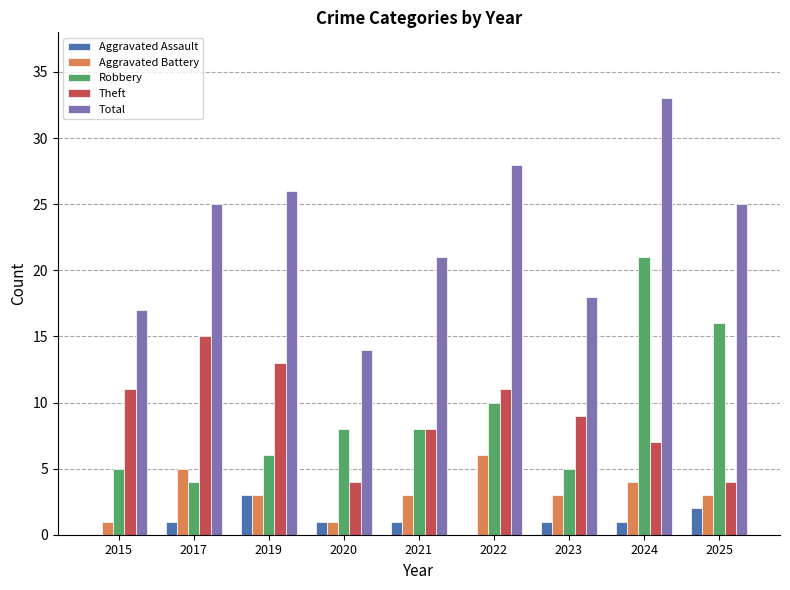

Count the number of categories in the chart.

9